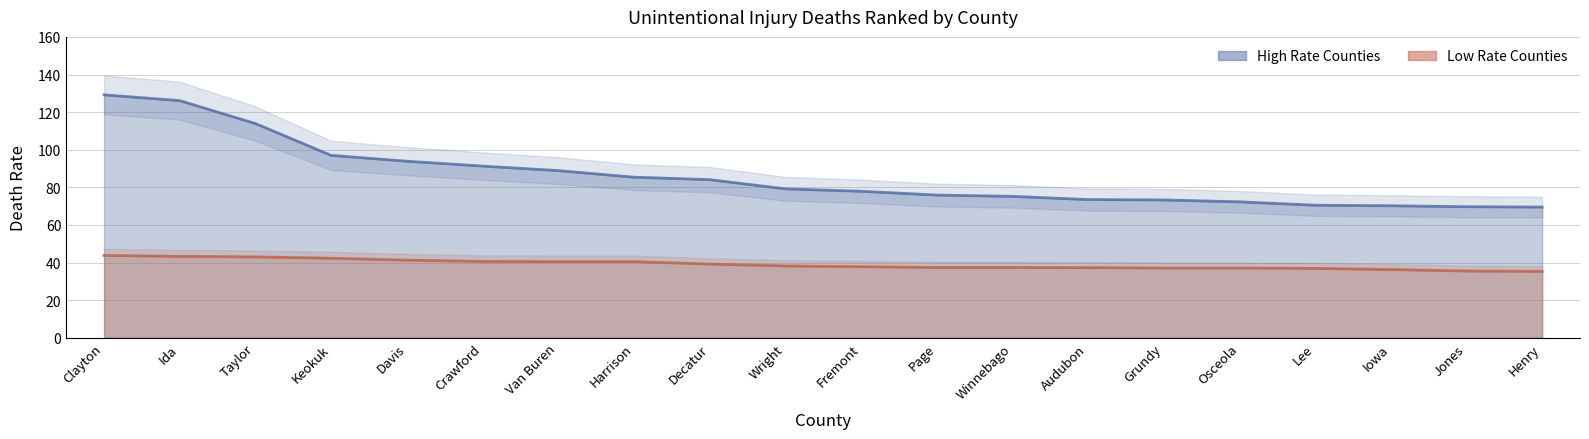

Reading left to right, extract all data points from this chart.

High Rate Counties: 129.2	126.1	113.9	97.0	93.9	91.3	88.9	85.4	84.1	79.2	77.9	75.9	75.2	73.5	73.3	72.3	70.5	70.2	69.7	69.5
Low Rate Counties: 43.8	43.3	43.0	42.3	41.3	40.6	40.5	40.5	39.2	38.2	37.8	37.4	37.4	37.3	37.1	37.1	36.9	36.3	35.5	35.3